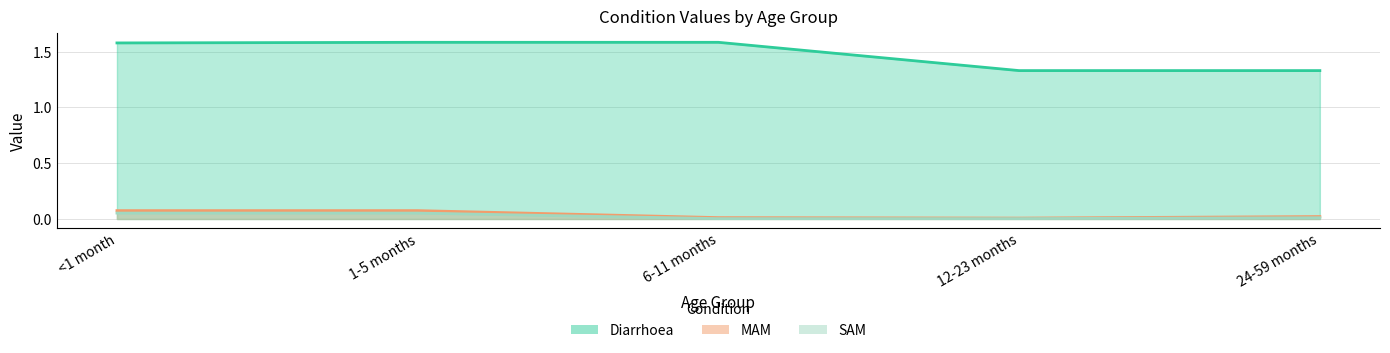

Is it true that SAM equals 0.1 at 1-5 months?

True